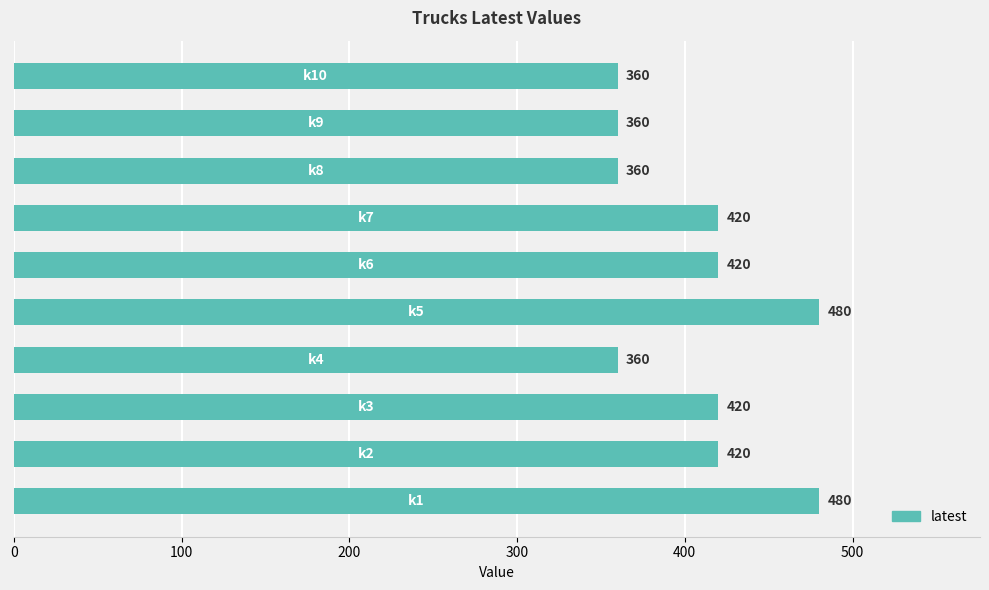

What is the minimum value shown in the chart?

360